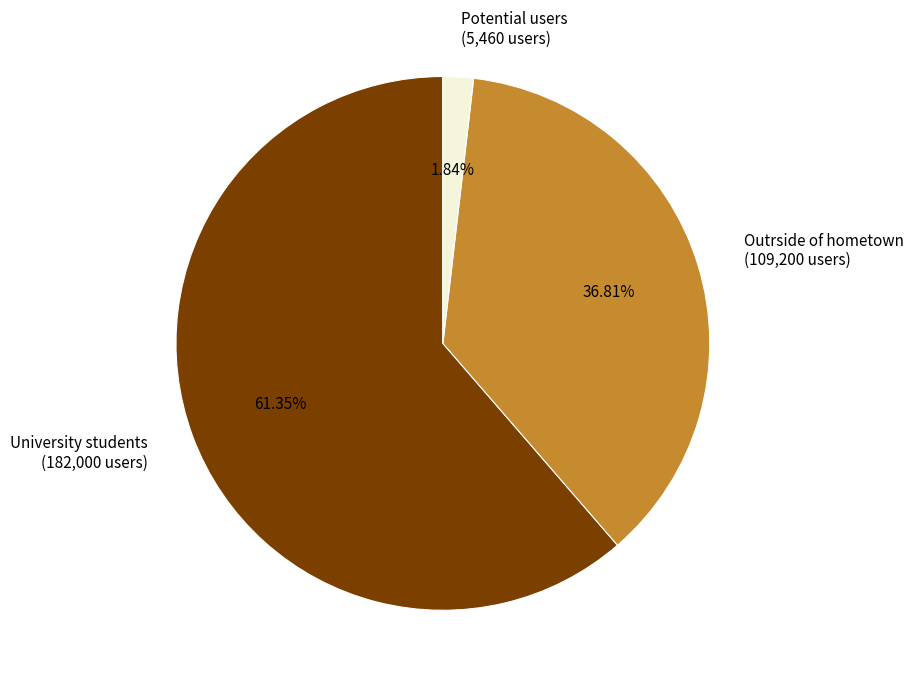

Does University students account for over 50% of the chart?

Yes